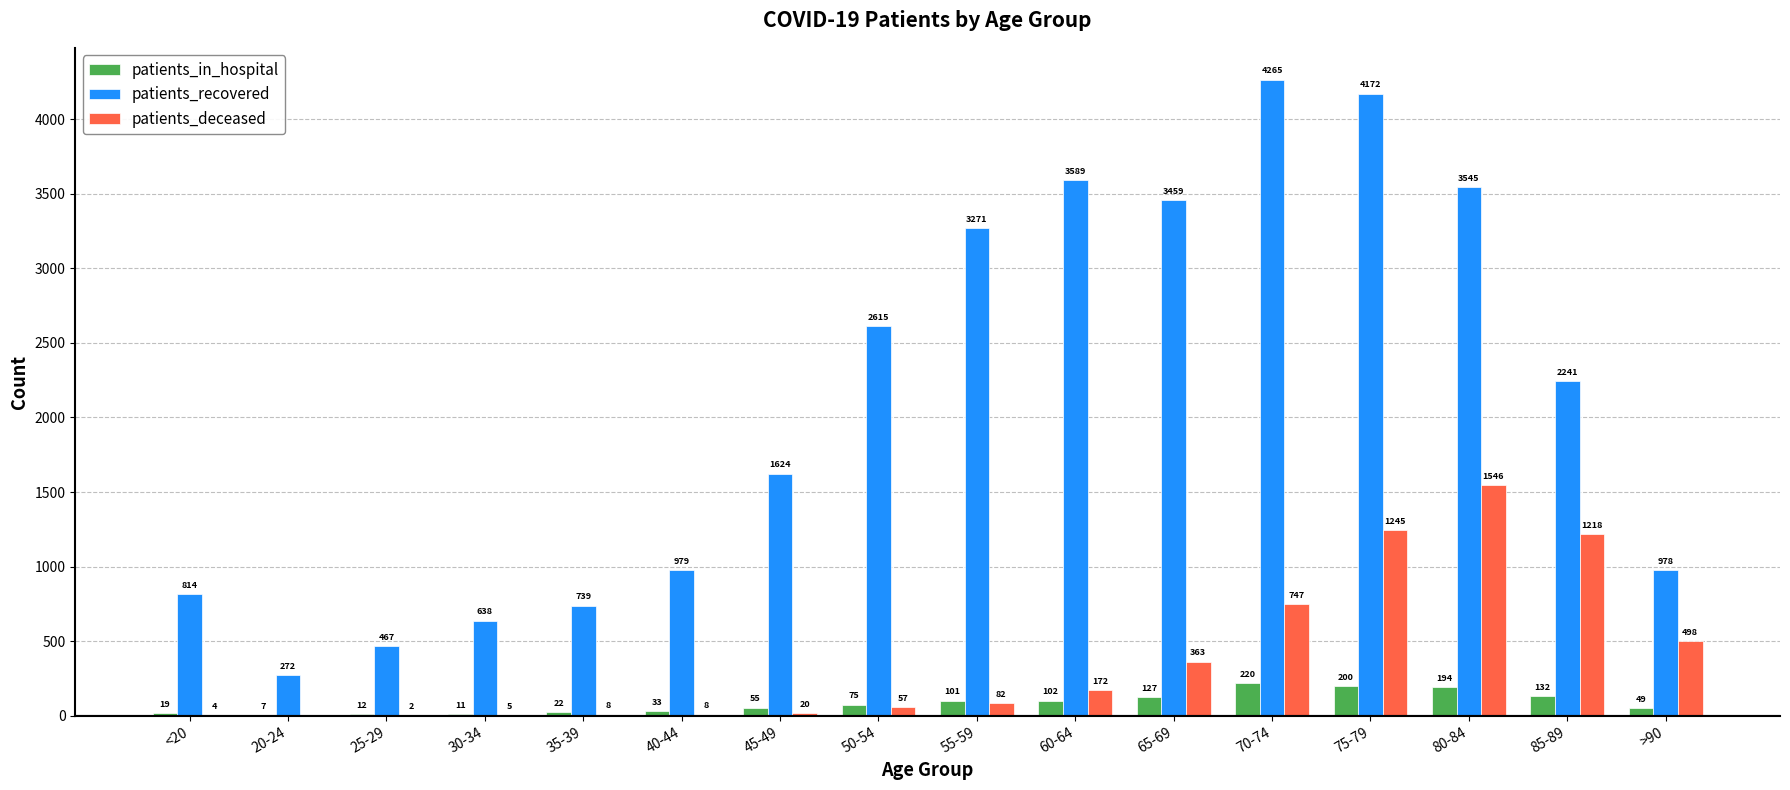

Reading left to right, list all the values displayed in this chart.

patients_in_hospital: 19	7	12	11	22	33	55	75	101	102	127	220	200	194	132	49
patients_recovered: 814	272	467	638	739	979	1624	2615	3271	3589	3459	4265	4172	3545	2241	978
patients_deceased: 4	0	2	5	8	8	20	57	82	172	363	747	1245	1546	1218	498